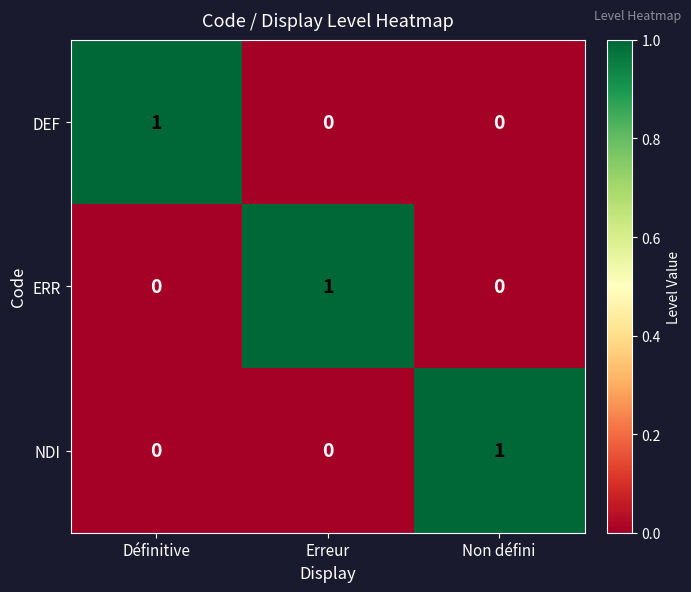

Count the NDI values in the range 0 to 1.

3